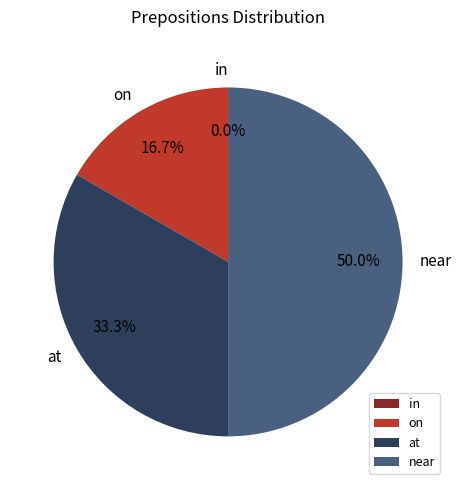

What is the largest slice in the pie chart?

near